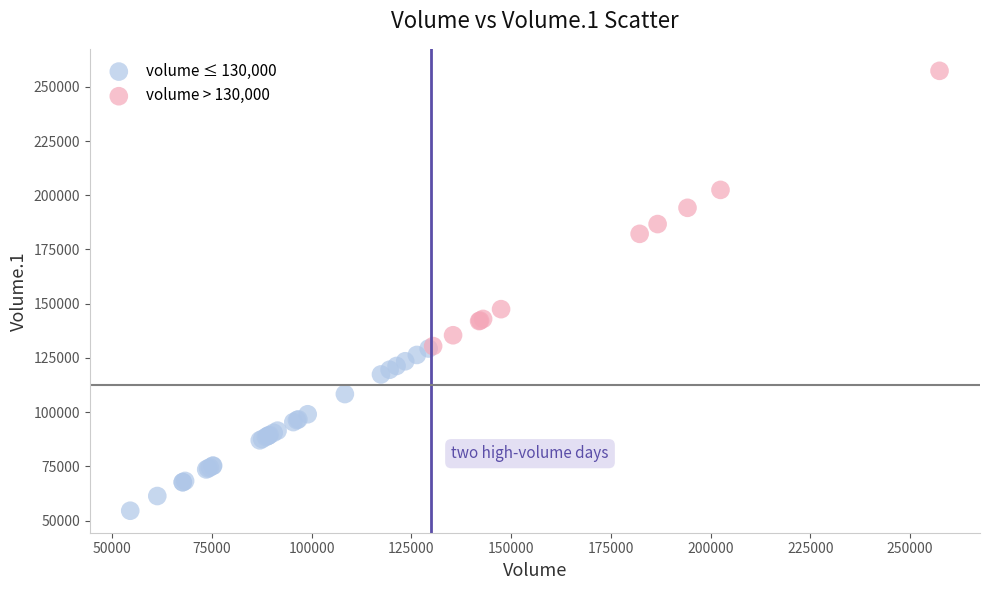

Which series contains the lowest Y value?

volume ≤ 130,000